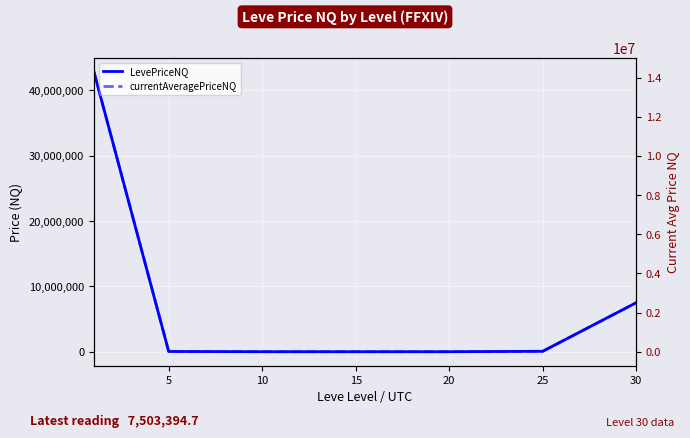

What is the difference between the LevePriceNQ values at 5 and 25?

28529.7